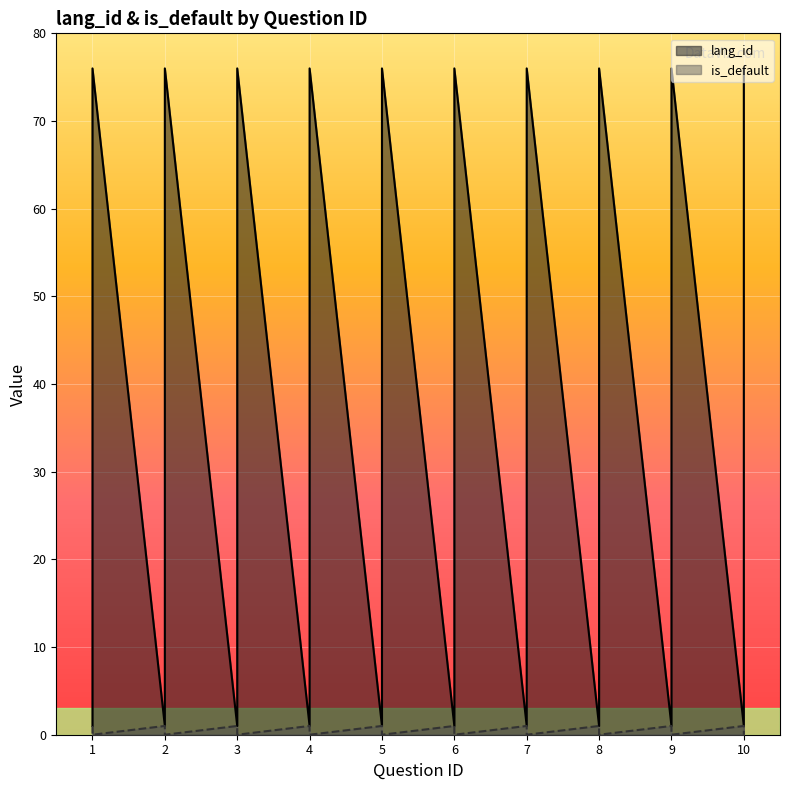

What is the difference between the is_default values at 3.0 and 5.0?

1